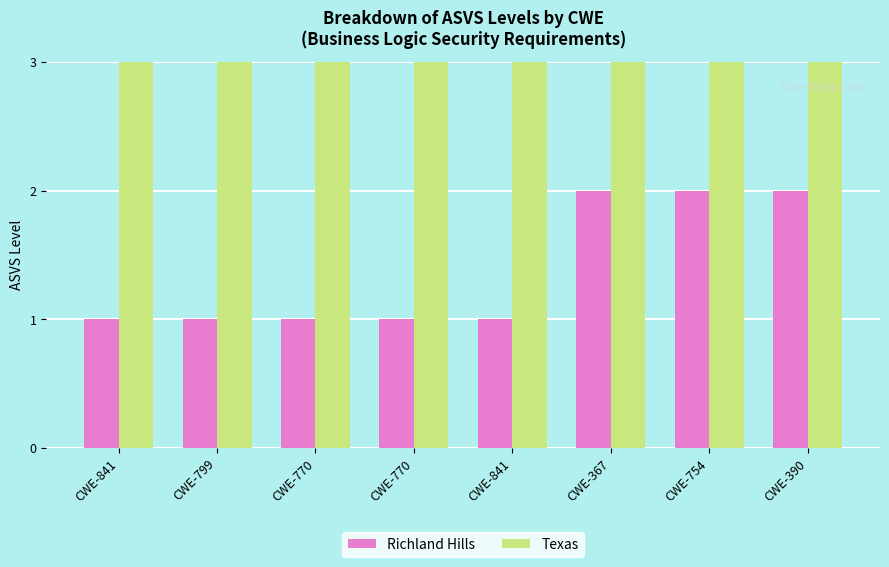

How many bars are there in each group?

2